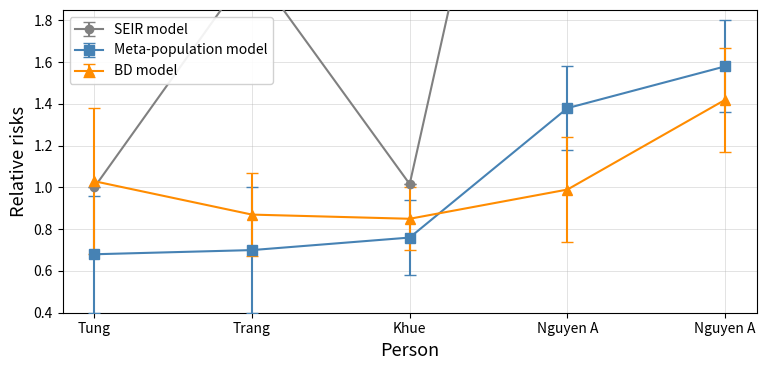

What is the greatest value displayed?

4.6